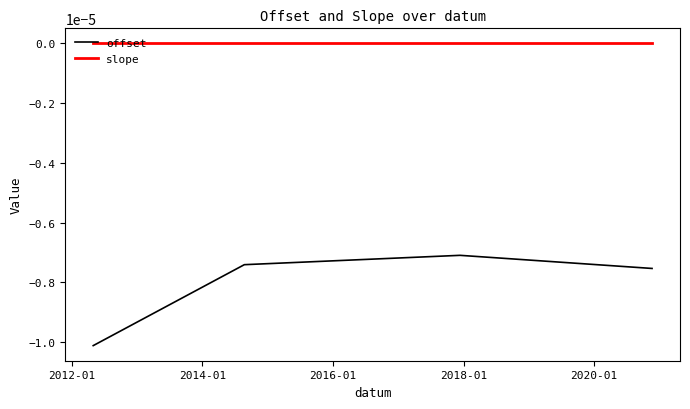

True or false: slope and offset cross at least once.

False